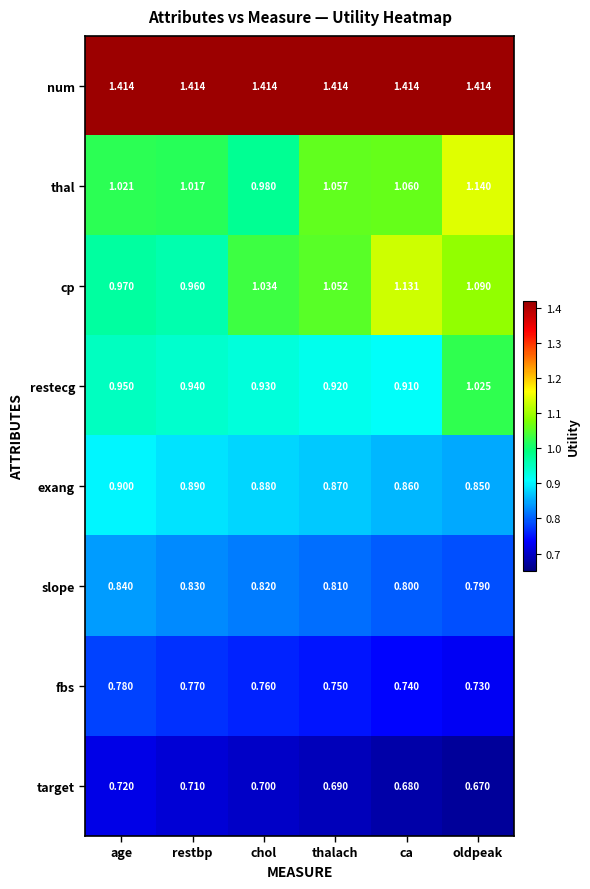

Rank the series at age from lowest to highest value.

target, fbs, slope, exang, restecg, cp, thal, num